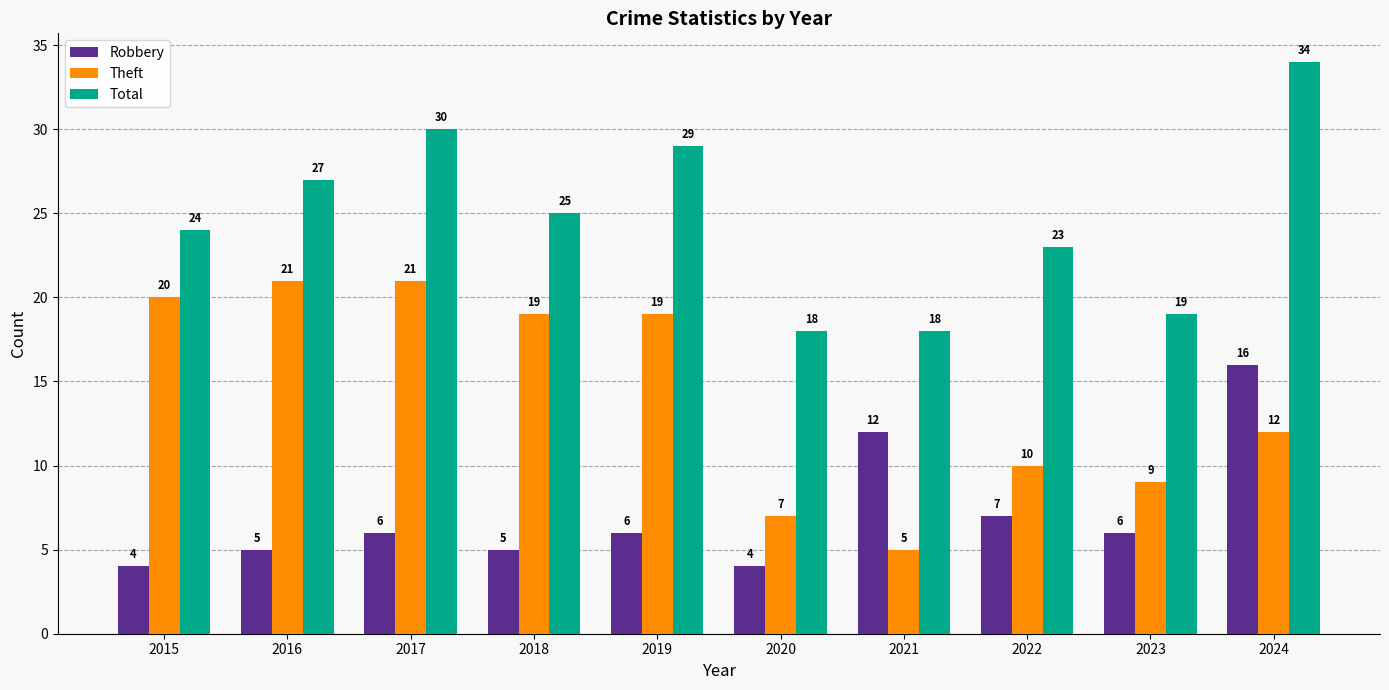

What are all the series names shown in the legend?

Robbery, Theft, Total